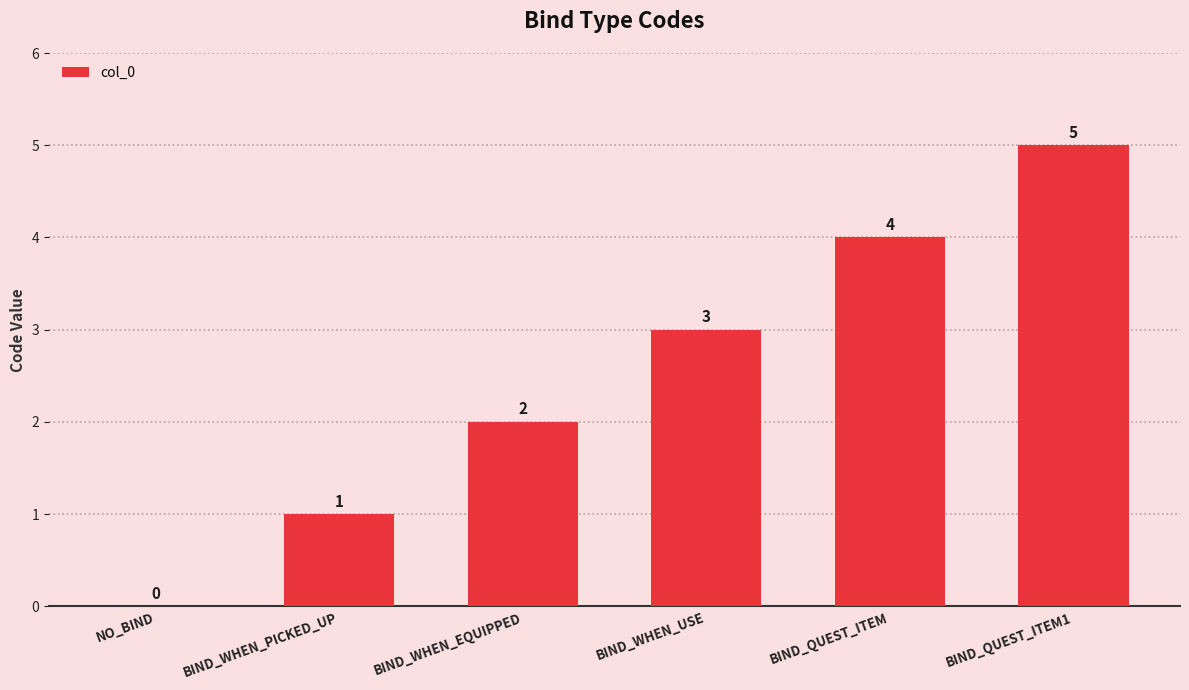

Read the value at BIND_QUEST_ITEM.

4